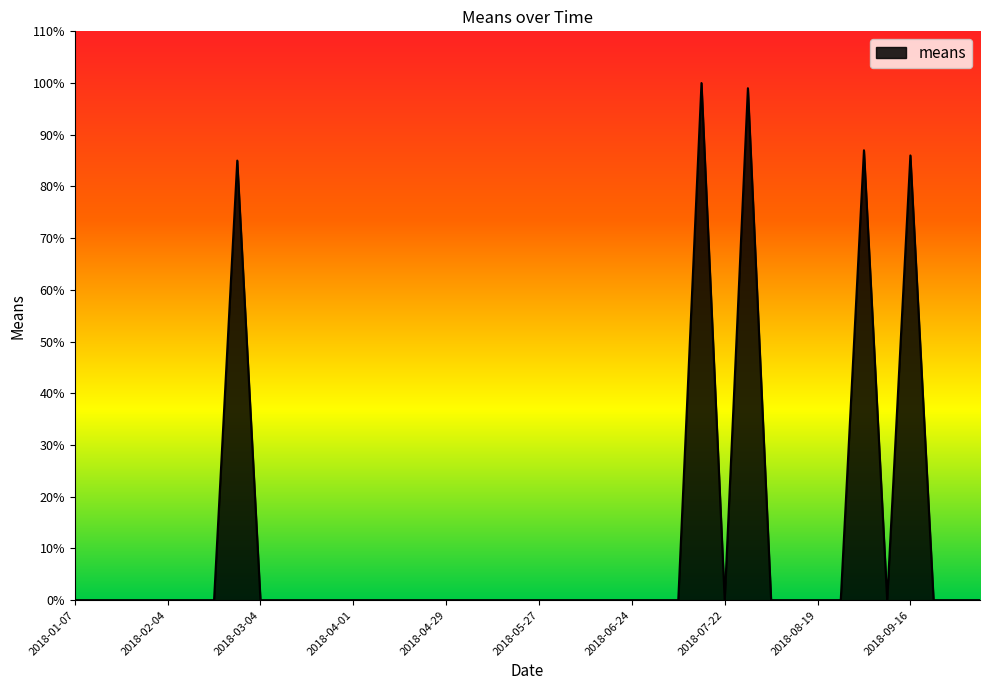

What is the difference between the maximum and minimum values?

100